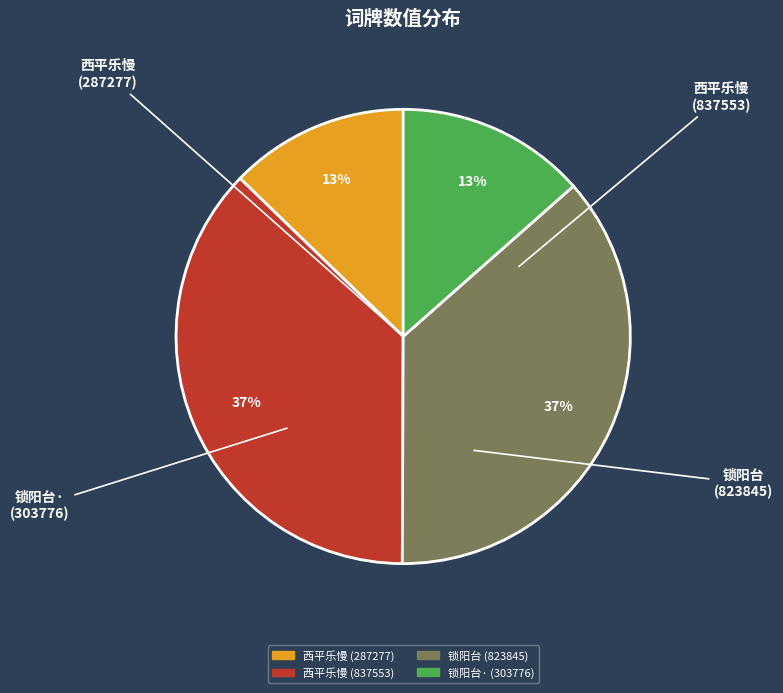

Does any single category account for the majority?

No